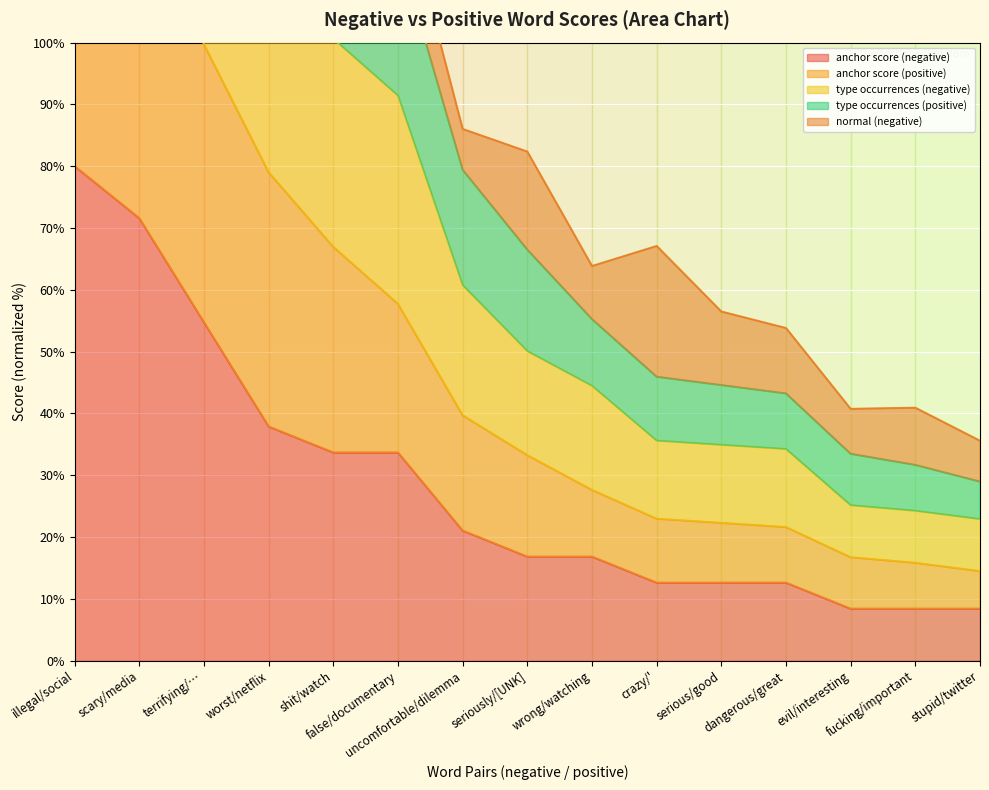

At which category does the chart reach its peak across all series?

illegal/social